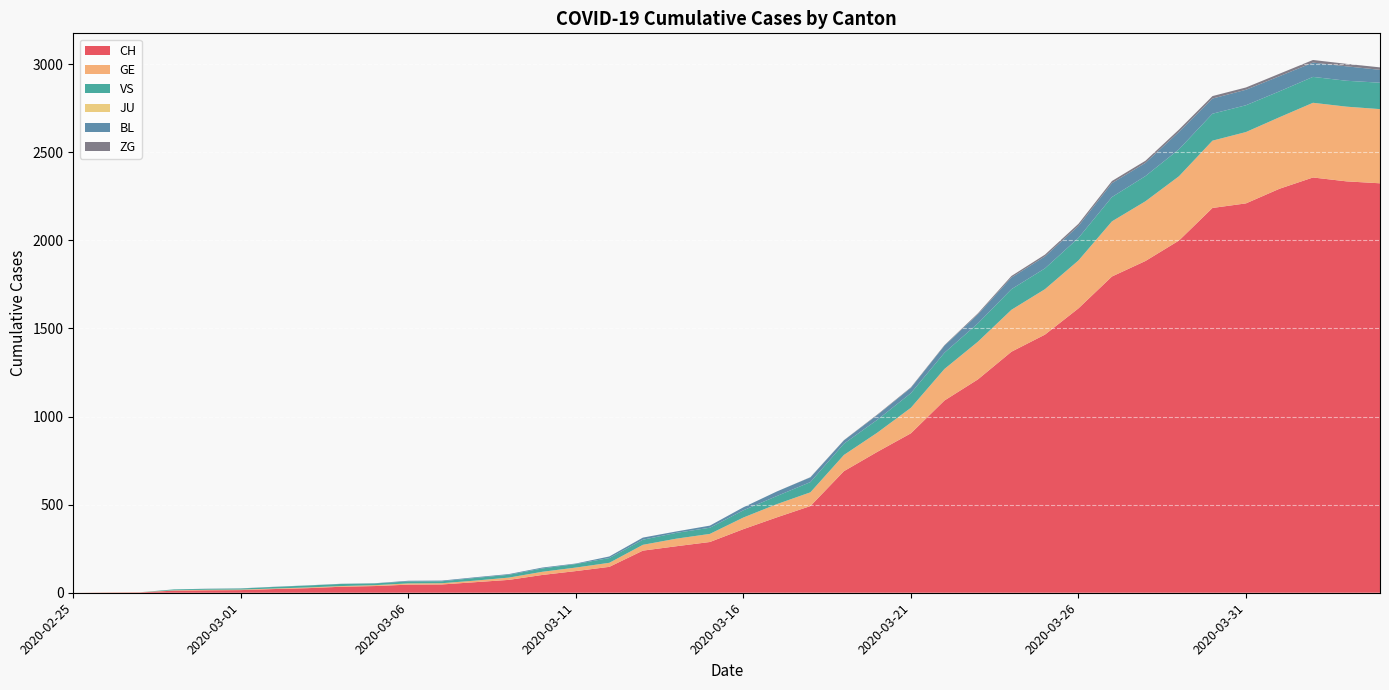

Reading right to left, what are all the values shown in this chart?

CH: 2020-04-04=2324	2020-04-03=2335	2020-04-02=2357	2020-04-01=2293	2020-03-31=2210	2020-03-30=2184	2020-03-29=1999	2020-03-28=1883	2020-03-27=1795	2020-03-26=1614	2020-03-25=1465	2020-03-24=1368	2020-03-23=1211	2020-03-22=1091	2020-03-21=905	2020-03-20=800	2020-03-19=690	2020-03-18=492	2020-03-17=428	2020-03-16=361	2020-03-15=288	2020-03-14=264	2020-03-13=239	2020-03-12=147	2020-03-11=123	2020-03-10=101	2020-03-09=73	2020-03-08=60	2020-03-07=47	2020-03-06=46	2020-03-05=38	2020-03-04=34	2020-03-03=26	2020-03-02=21	2020-03-01=15	2020-02-29=14	2020-02-28=12	2020-02-27=2	2020-02-26=1	2020-02-25=0
GE: 2020-04-04=421	2020-04-03=424	2020-04-02=424	2020-04-01=406	2020-03-31=405	2020-03-30=382	2020-03-29=365	2020-03-28=339	2020-03-27=313	2020-03-26=272	2020-03-25=258	2020-03-24=238	2020-03-23=214	2020-03-22=179	2020-03-21=145	2020-03-20=109	2020-03-19=92	2020-03-18=78	2020-03-17=75	2020-03-16=66	2020-03-15=46	2020-03-14=43	2020-03-13=33	2020-03-12=23	2020-03-11=20	2020-03-10=18	2020-03-09=13	2020-03-08=9	2020-03-07=7	2020-03-06=7	2020-03-05=5	2020-03-04=4	2020-03-03=4	2020-03-02=3	2020-03-01=3	2020-02-29=3	2020-02-28=2	2020-02-27=1	2020-02-26=1	2020-02-25=0
VS: 2020-04-04=150	2020-04-03=147	2020-04-02=147	2020-04-01=147	2020-03-31=152	2020-03-30=153	2020-03-29=153	2020-03-28=143	2020-03-27=138	2020-03-26=128	2020-03-25=118	2020-03-24=117	2020-03-23=104	2020-03-22=92	2020-03-21=83	2020-03-20=73	2020-03-19=64	2020-03-18=58	2020-03-17=46	2020-03-16=41	2020-03-15=35	2020-03-14=33	2020-03-13=29	2020-03-12=27	2020-03-11=20	2020-03-10=19	2020-03-09=16	2020-03-08=15	2020-03-07=11	2020-03-06=11	2020-03-05=10	2020-03-04=12	2020-03-03=11	2020-03-02=9	2020-03-01=6	2020-02-29=5	2020-02-28=5	2020-02-27=0	2020-02-26=0	2020-02-25=0
JU: 2020-04-04=0	2020-04-03=0	2020-04-02=0	2020-04-01=0	2020-03-31=0	2020-03-30=0	2020-03-29=0	2020-03-28=0	2020-03-27=0	2020-03-26=0	2020-03-25=0	2020-03-24=0	2020-03-23=0	2020-03-22=0	2020-03-21=0	2020-03-20=0	2020-03-19=0	2020-03-18=0	2020-03-17=0	2020-03-16=0	2020-03-15=0	2020-03-14=0	2020-03-13=0	2020-03-12=0	2020-03-11=0	2020-03-10=0	2020-03-09=0	2020-03-08=0	2020-03-07=0	2020-03-06=0	2020-03-05=0	2020-03-04=0	2020-03-03=0	2020-03-02=0	2020-03-01=0	2020-02-29=0	2020-02-28=0	2020-02-27=0	2020-02-26=0	2020-02-25=0
BL: 2020-04-04=73	2020-04-03=82	2020-04-02=81	2020-04-01=86	2020-03-31=88	2020-03-30=86	2020-03-29=99	2020-03-28=75	2020-03-27=79	2020-03-26=68	2020-03-25=68	2020-03-24=66	2020-03-23=51	2020-03-22=40	2020-03-21=30	2020-03-20=27	2020-03-19=19	2020-03-18=27	2020-03-17=26	2020-03-16=17	2020-03-15=12	2020-03-14=8	2020-03-13=12	2020-03-12=9	2020-03-11=3	2020-03-10=5	2020-03-09=4	2020-03-08=4	2020-03-07=4	2020-03-06=4	2020-03-05=1	2020-03-04=1	2020-03-03=1	2020-03-02=1	2020-03-01=1	2020-02-29=1	2020-02-28=0	2020-02-27=0	2020-02-26=0	2020-02-25=0
ZG: 2020-04-04=14	2020-04-03=14	2020-04-02=15	2020-04-01=14	2020-03-31=13	2020-03-30=14	2020-03-29=13	2020-03-28=12	2020-03-27=12	2020-03-26=12	2020-03-25=10	2020-03-24=9	2020-03-23=6	2020-03-22=3	2020-03-21=3	2020-03-20=3	2020-03-19=1	2020-03-18=1	2020-03-17=0	2020-03-16=0	2020-03-15=0	2020-03-14=0	2020-03-13=0	2020-03-12=0	2020-03-11=0	2020-03-10=0	2020-03-09=0	2020-03-08=0	2020-03-07=0	2020-03-06=0	2020-03-05=0	2020-03-04=0	2020-03-03=0	2020-03-02=0	2020-03-01=0	2020-02-29=0	2020-02-28=0	2020-02-27=0	2020-02-26=0	2020-02-25=0